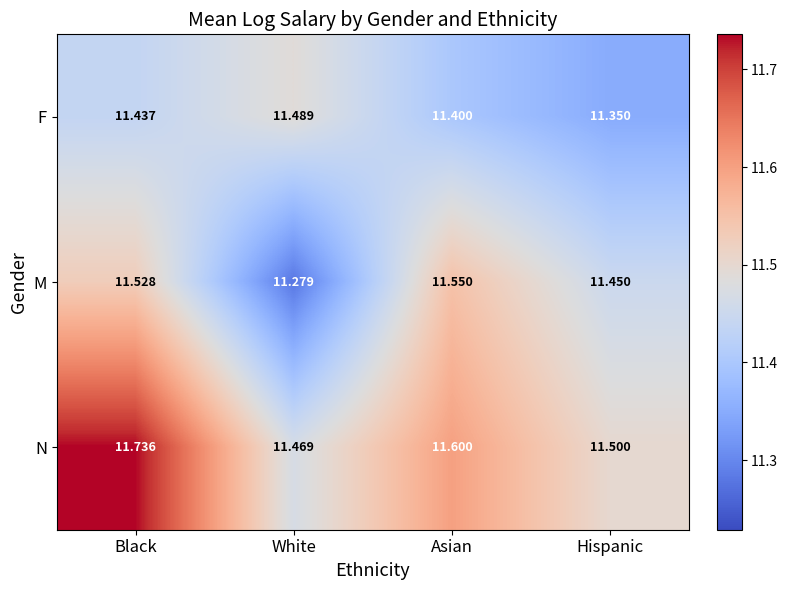

Which series has the largest total across all categories?

N